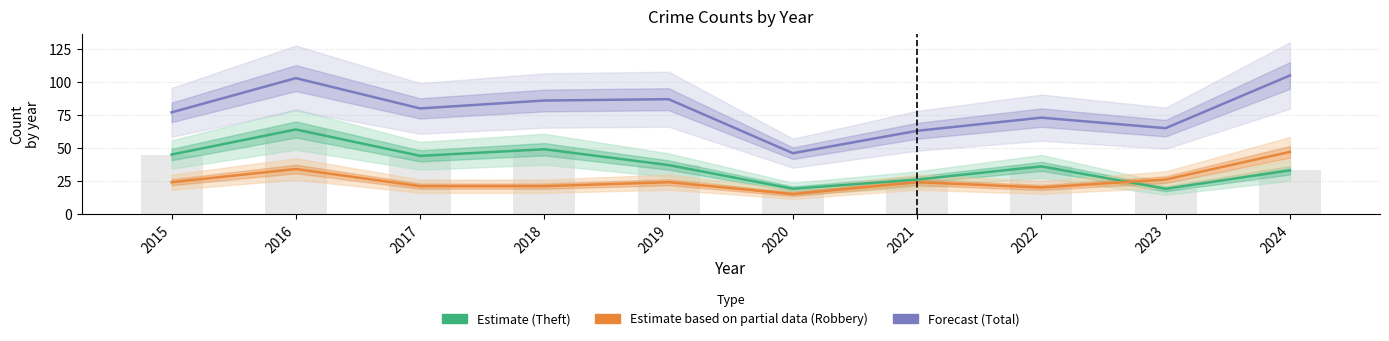

True or false: Theft (Estimate) has a value of 33 at 2024.

True